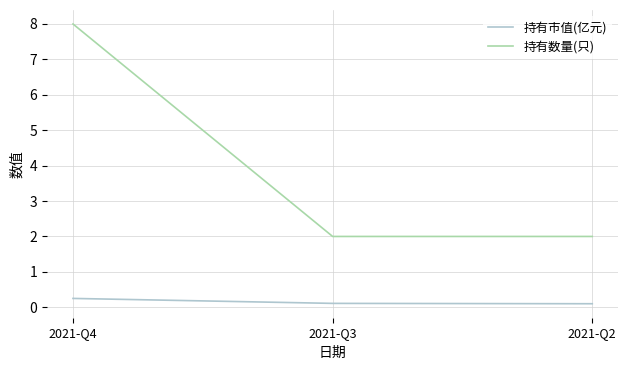

How many lines are shown in the chart?

2